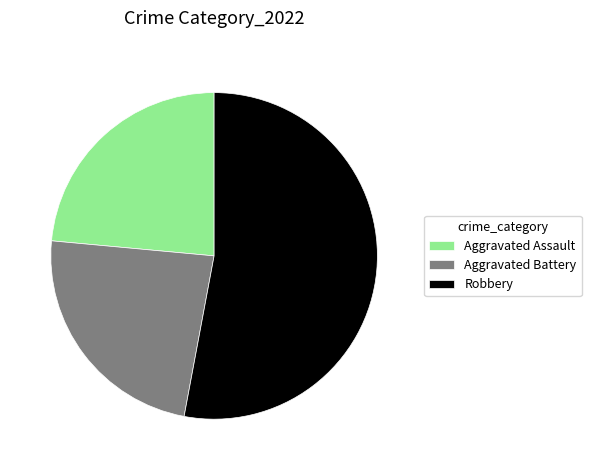

Do Aggravated Battery and Robbery together represent more than half of the pie?

Yes